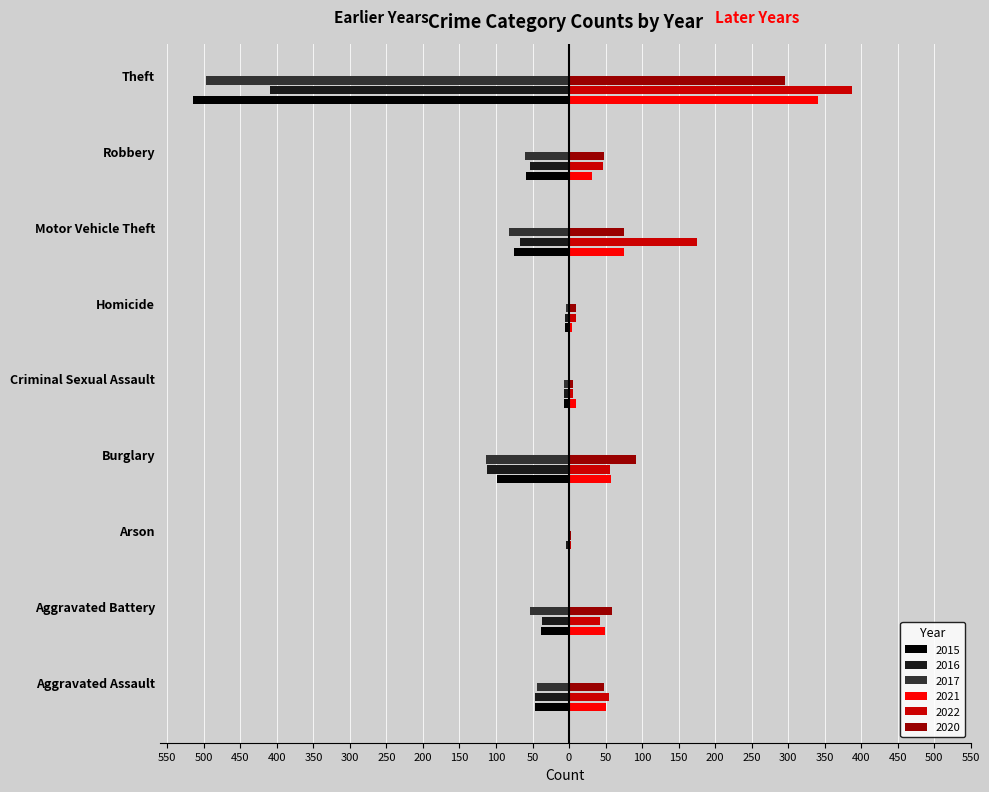

What are all the series names shown in the legend?

2015, 2016, 2017, 2021, 2022, 2020